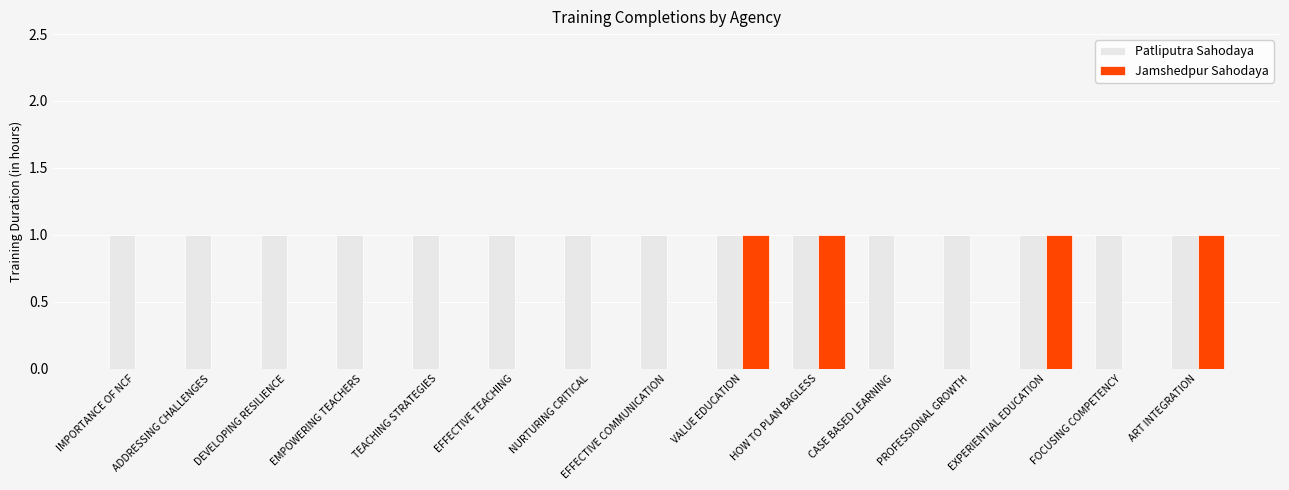

What is the total value across all series at DEVELOPING RESILIENCE?

1